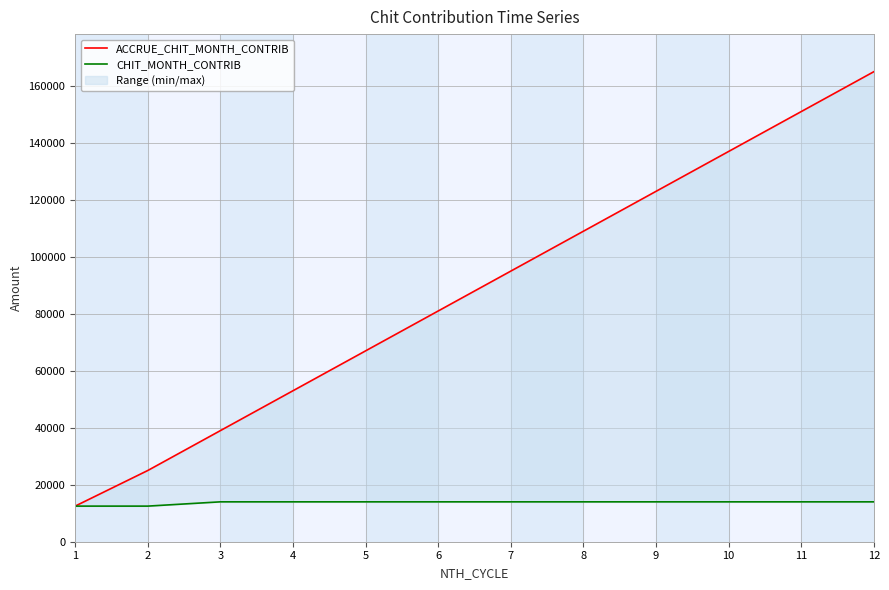

At 6, list the series in order from smallest to largest.

CHIT_MONTH_CONTRIB, ACCRUE_CHIT_MONTH_CONTRIB